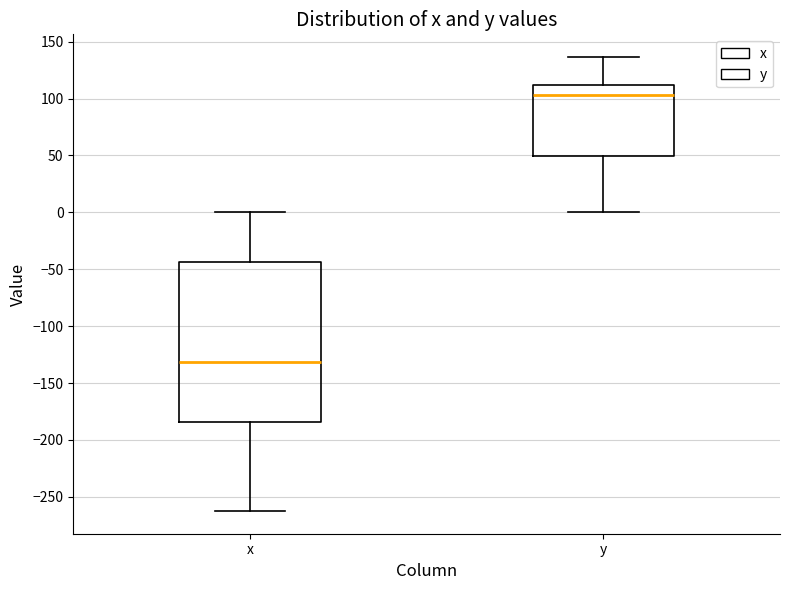

Comparing the boxes themselves (not the whiskers), which one is the tallest?

x